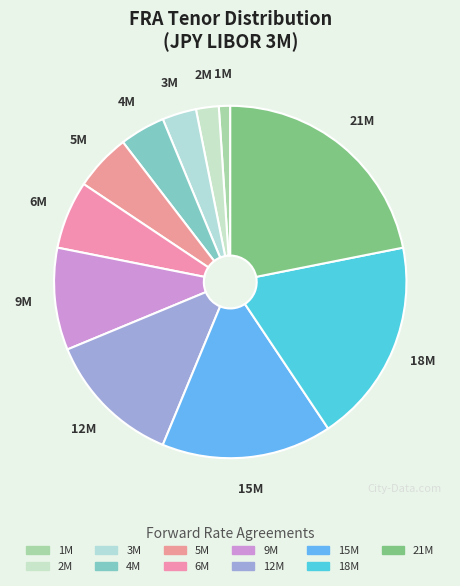

How many segments does this pie chart have?

11